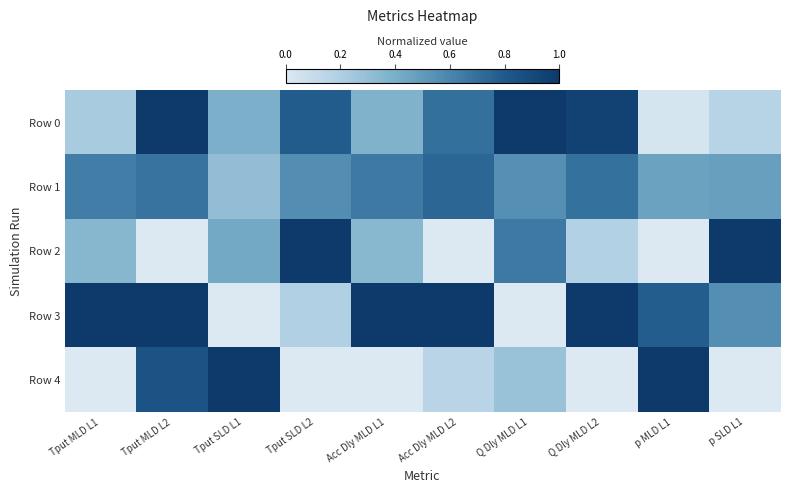

List the series in order of their peak value, highest first.

Row 0, Row 2, Row 3, Row 4, Row 1